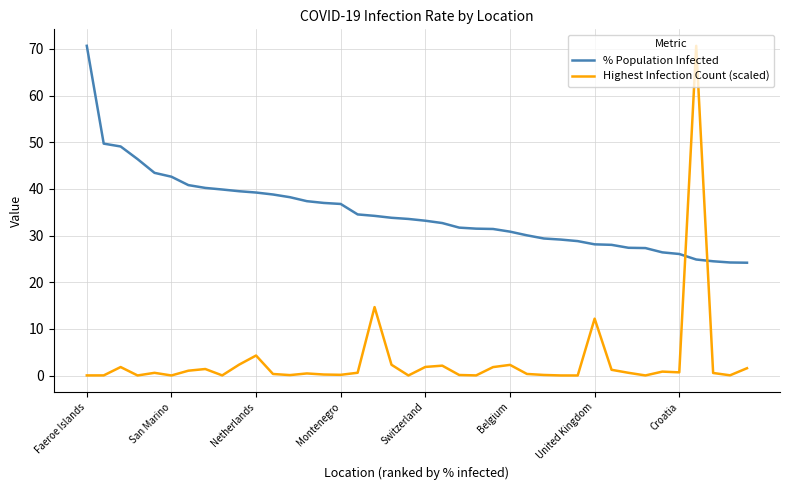

How many lines are shown in the chart?

2